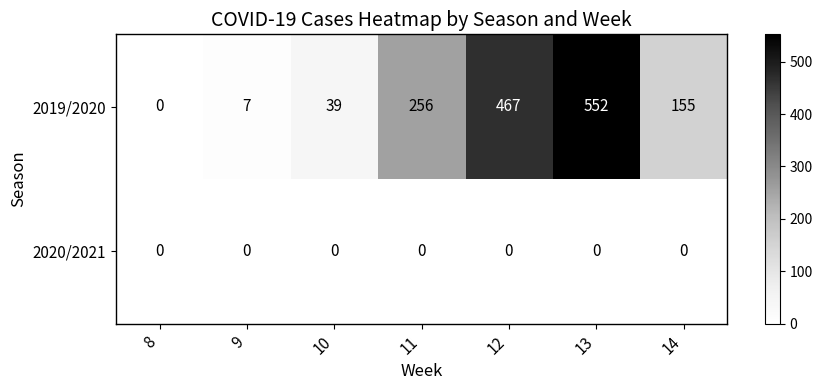

Reading left to right, what are all the values shown in this chart?

2019/2020: 0	7	39	256	467	552	155
2020/2021: 0	0	0	0	0	0	0